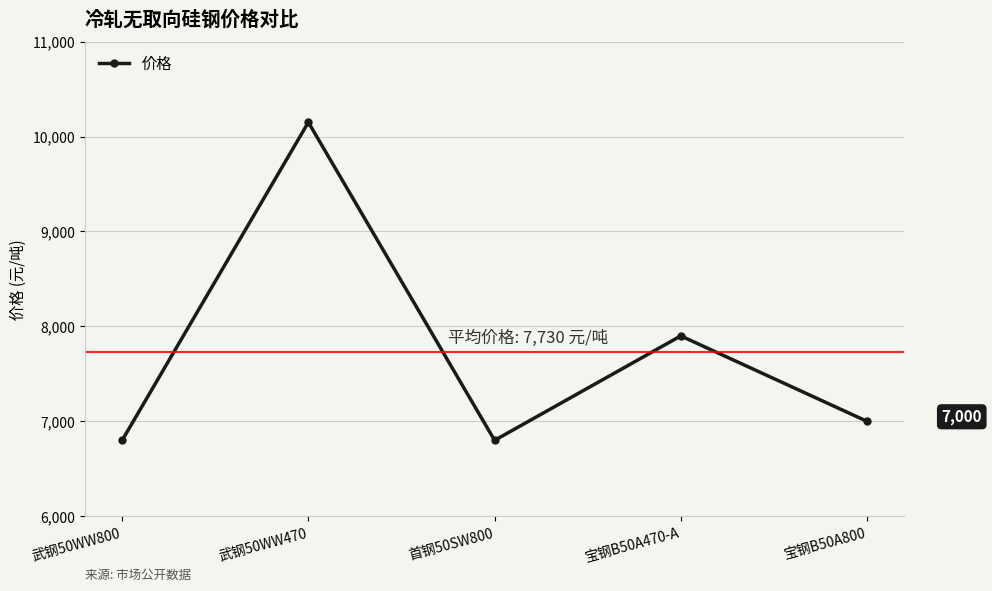

What is the label of the 4th point from the left?

宝钢B50A470-A